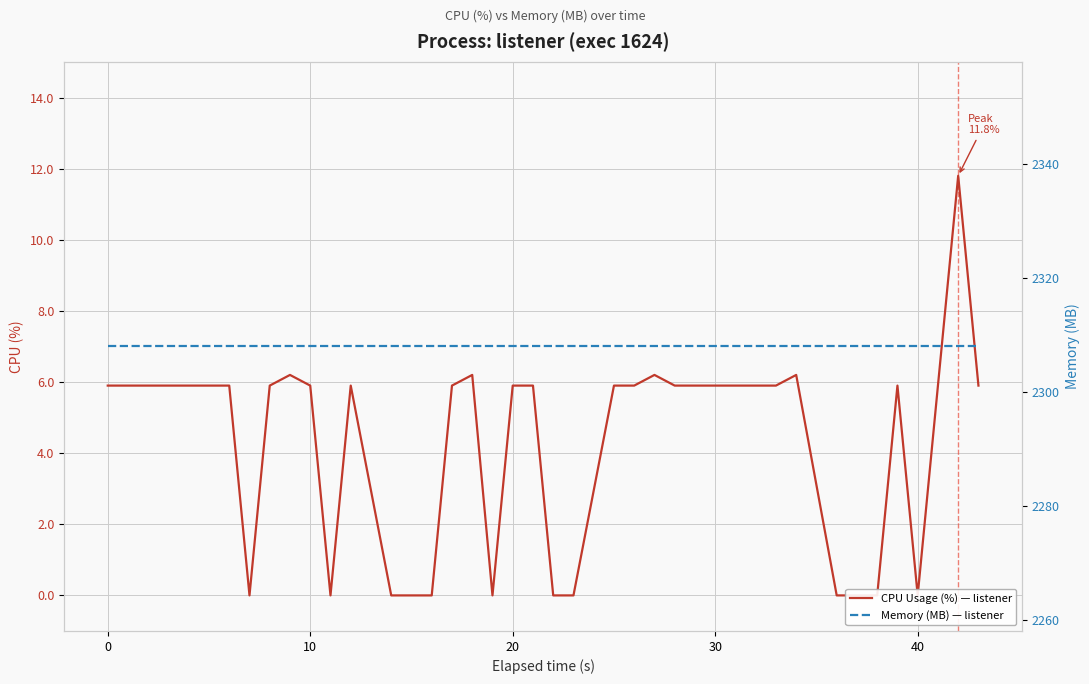

List the series in order of their peak value, highest first.

Memory (MB) — listener, CPU Usage (%) — listener